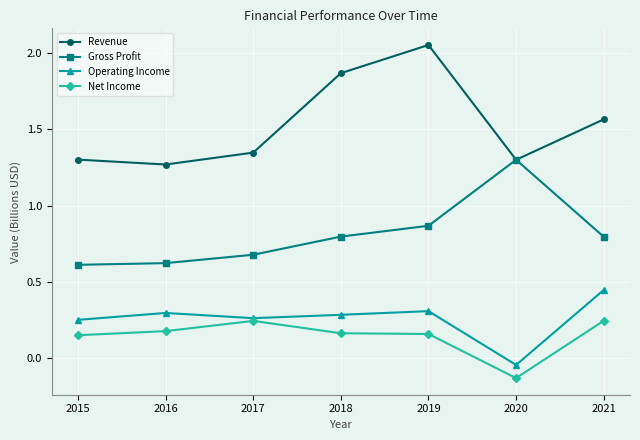

At how many categories does at least one series exceed 1?

7